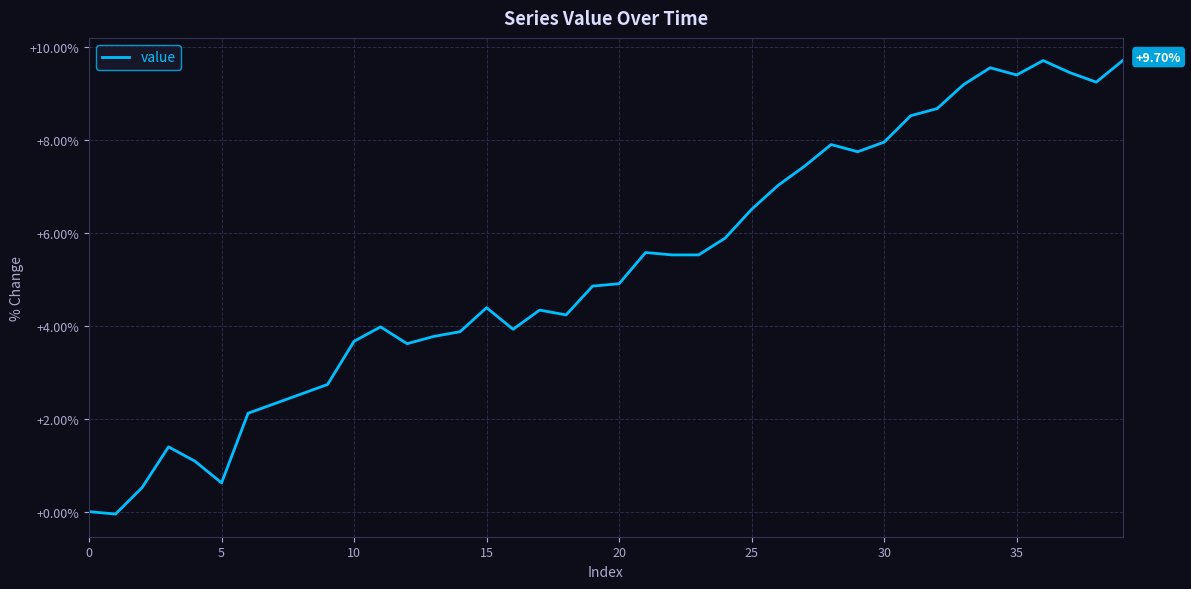

At which label does the data first exceed 4?

15